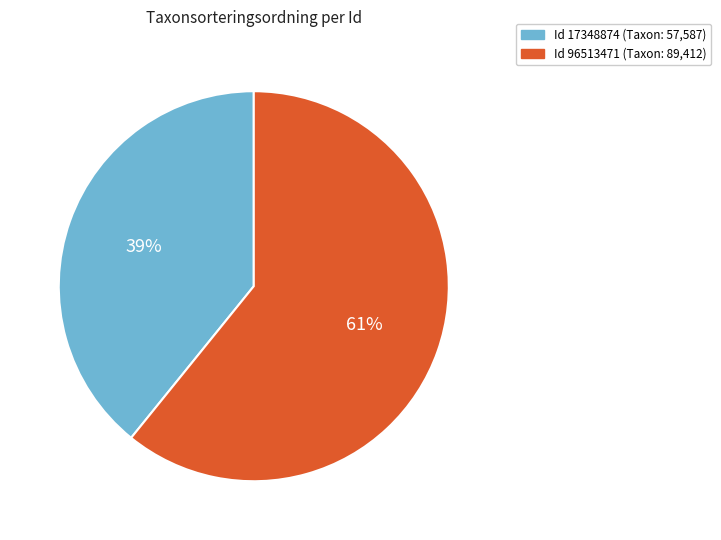

Does any single category account for the majority?

Yes